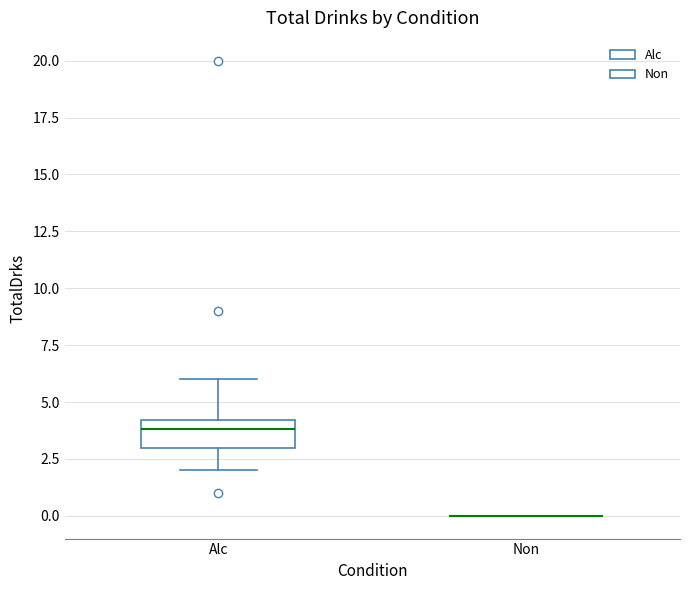

Reading left to right, transcribe this box plot: for each box, give where its median line is, the range the box spans, and where its two whiskers end, as read against the y-axis. The values are not printed on the chart, so give them approximately, as read against the axis.

Alc: median 4 (just below the box's upper edge), box 3 to 4, whiskers 2 to 6
Non: box collapsed to a line at 0, whiskers 0 to 0